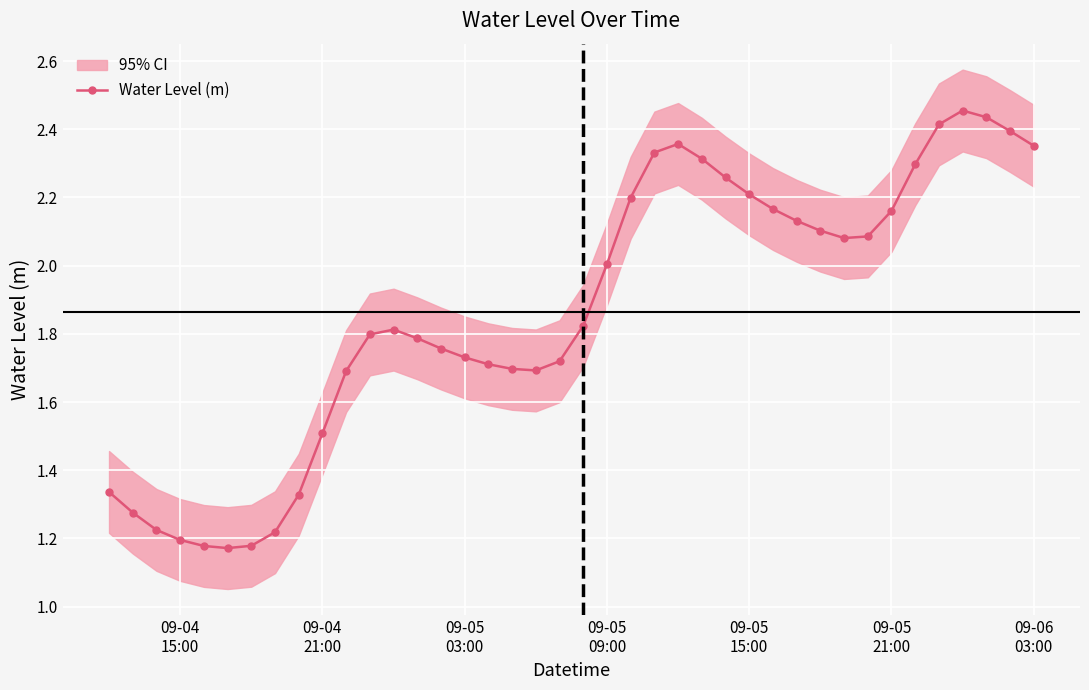

True or false: Water Level (m) has more than 0 interior local peaks.

True